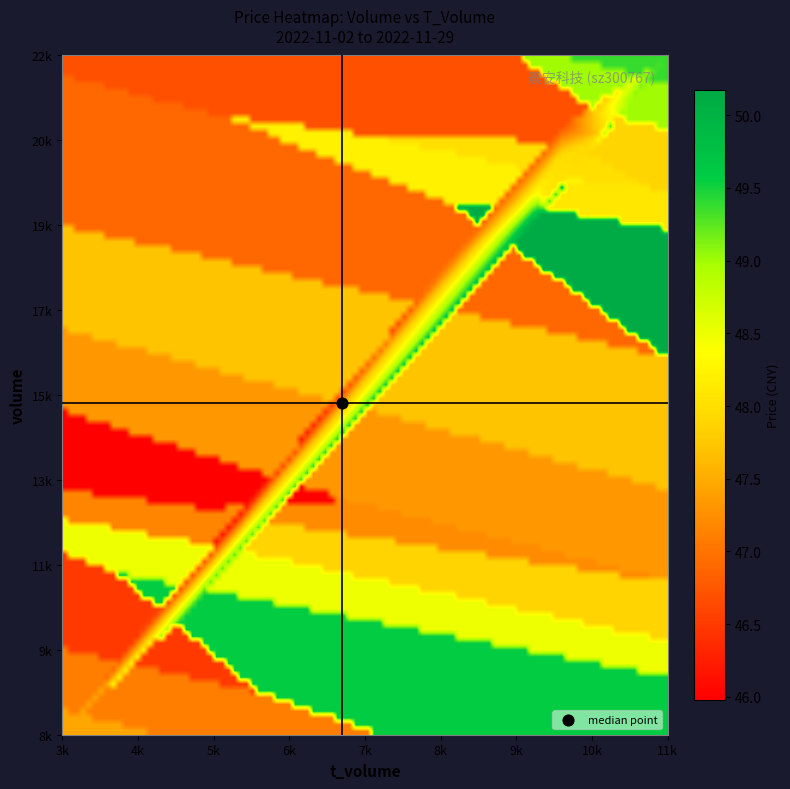

What is the maximum value for price?

50.2